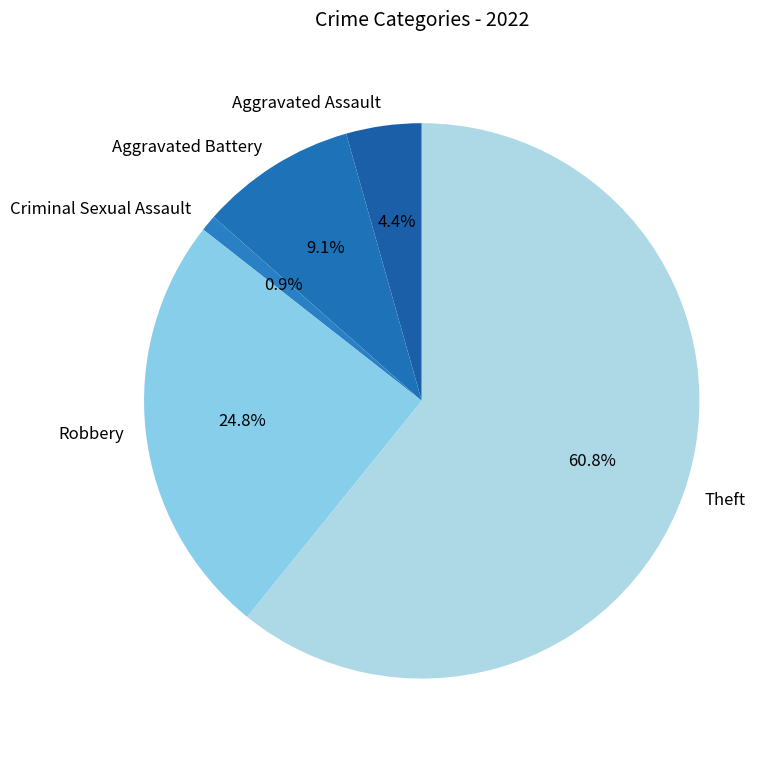

To the nearest percent, what percentage of the pie is Robbery?

25%